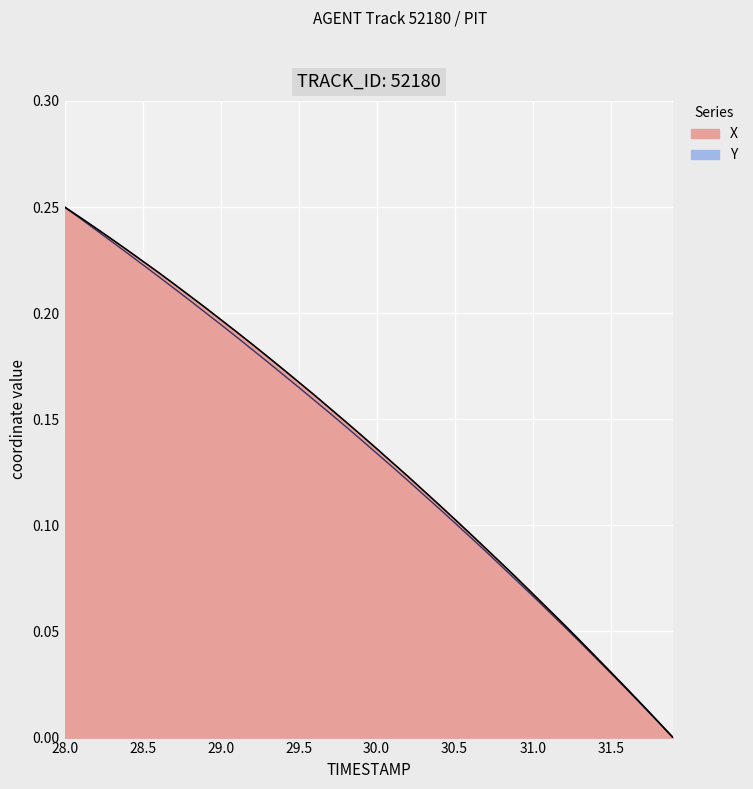

True or false: X and Y intersect in this chart.

False